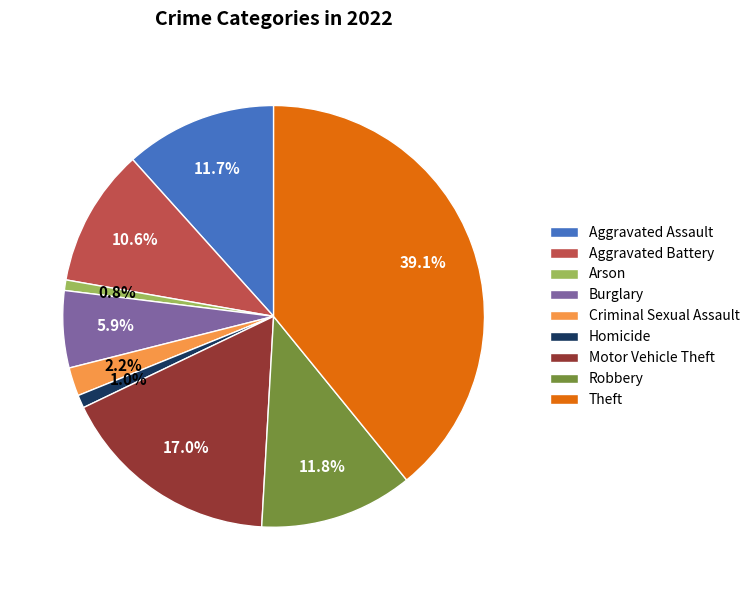

To the nearest percent, what percentage of the pie is Motor Vehicle Theft?

17%